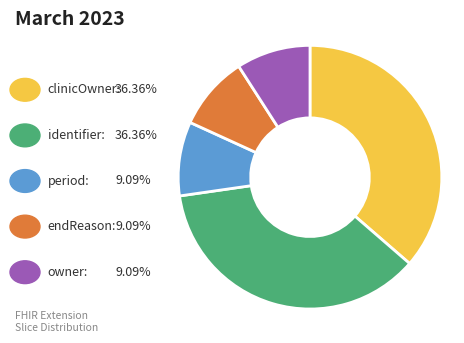

Is there a majority slice in this chart?

No